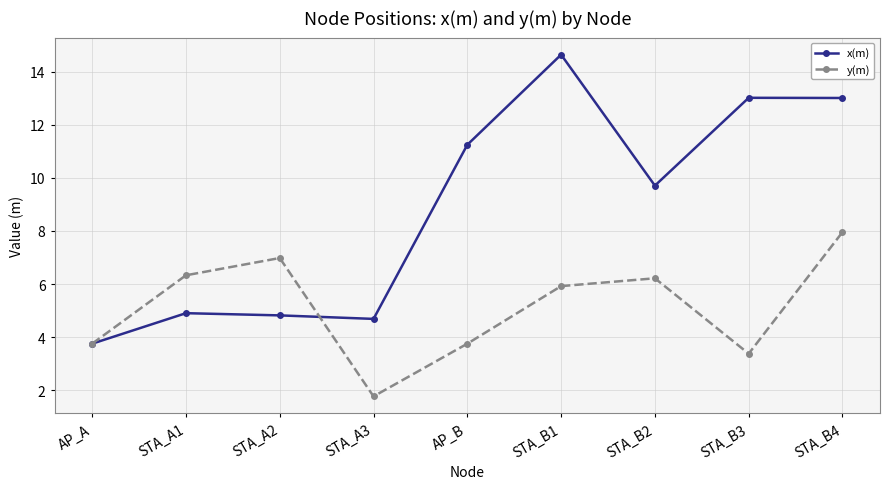

True or false: x(m) has more than 1 points higher than both neighbors.

True